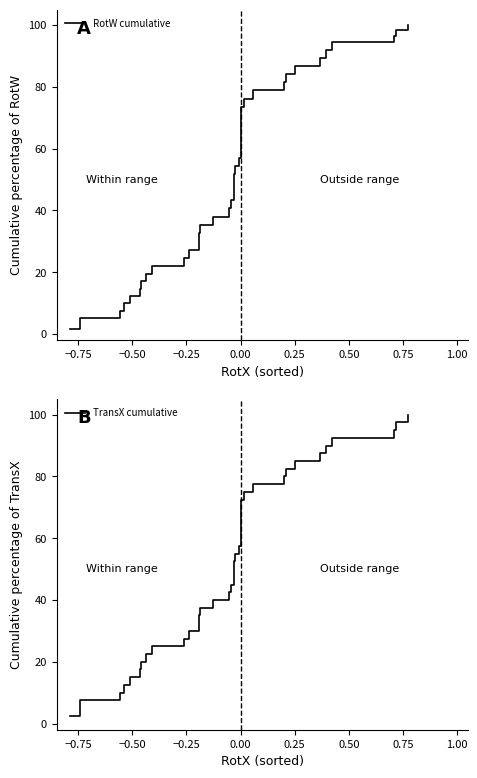

At how many categories does at least one series exceed 86?

7